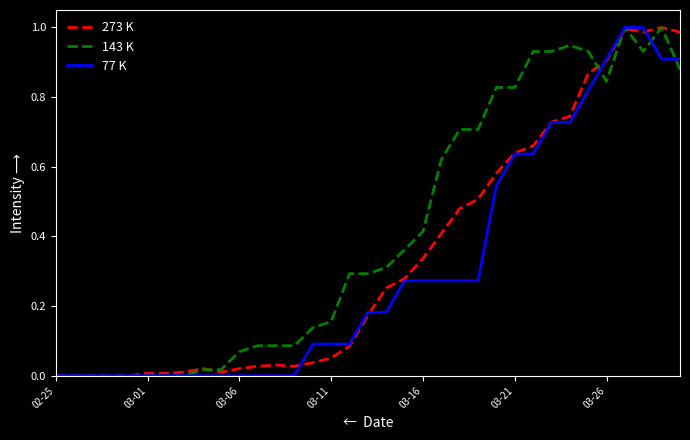

Which series has the largest total across all categories?

143 K